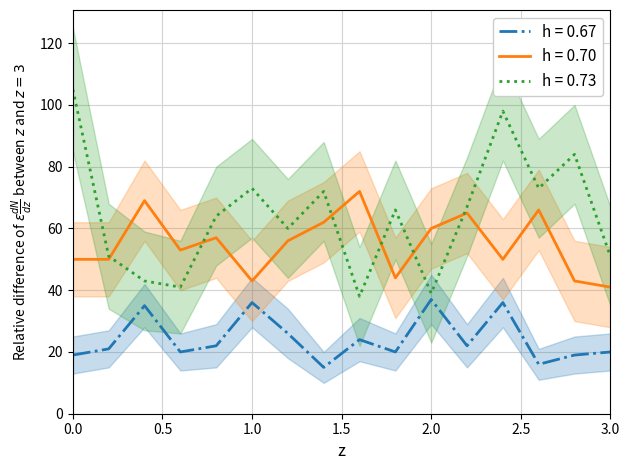

The h = 0.70 series shows 50 at 0.0. True or false?

True